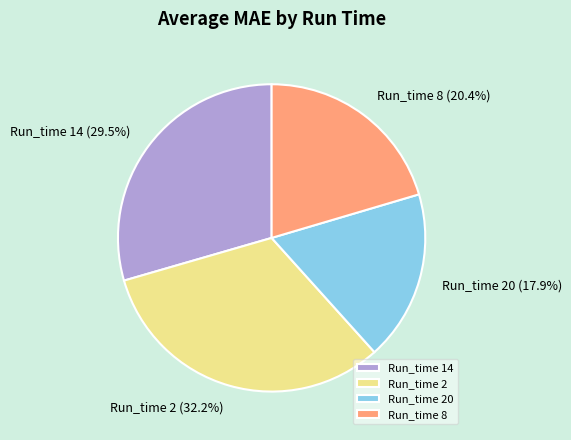

Which has a higher value, Run_time 14 or Run_time 20?

Run_time 14